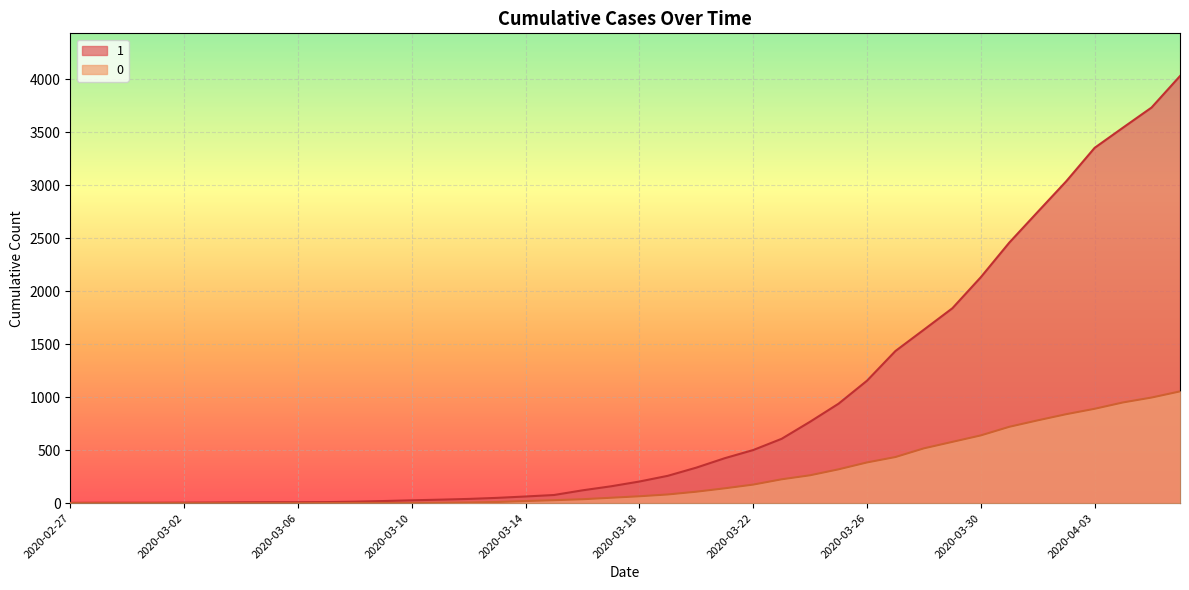

What is the total value across all series at 2020-03-18?

269